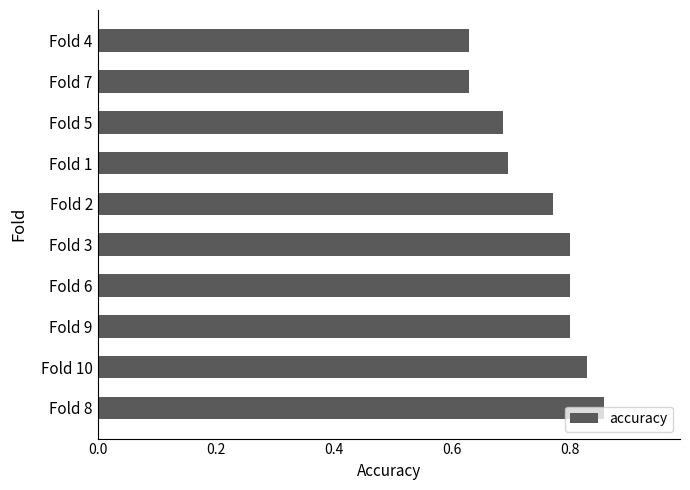

The value at Fold 9 is 0.8. True or false?

True